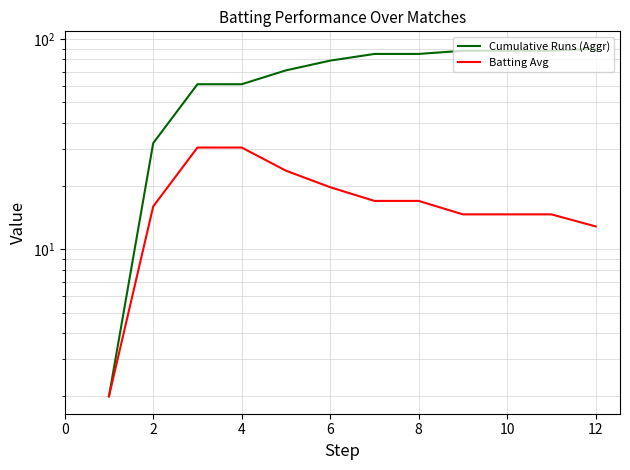

Does the chart have visible grid lines?

Yes